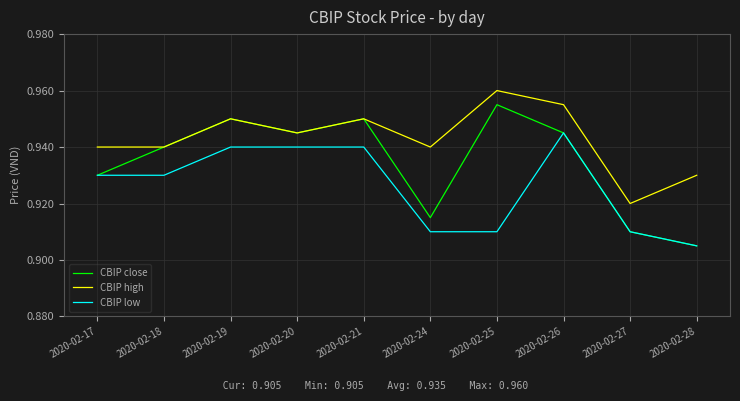

True or false: CBIP low and CBIP high intersect in this chart.

False